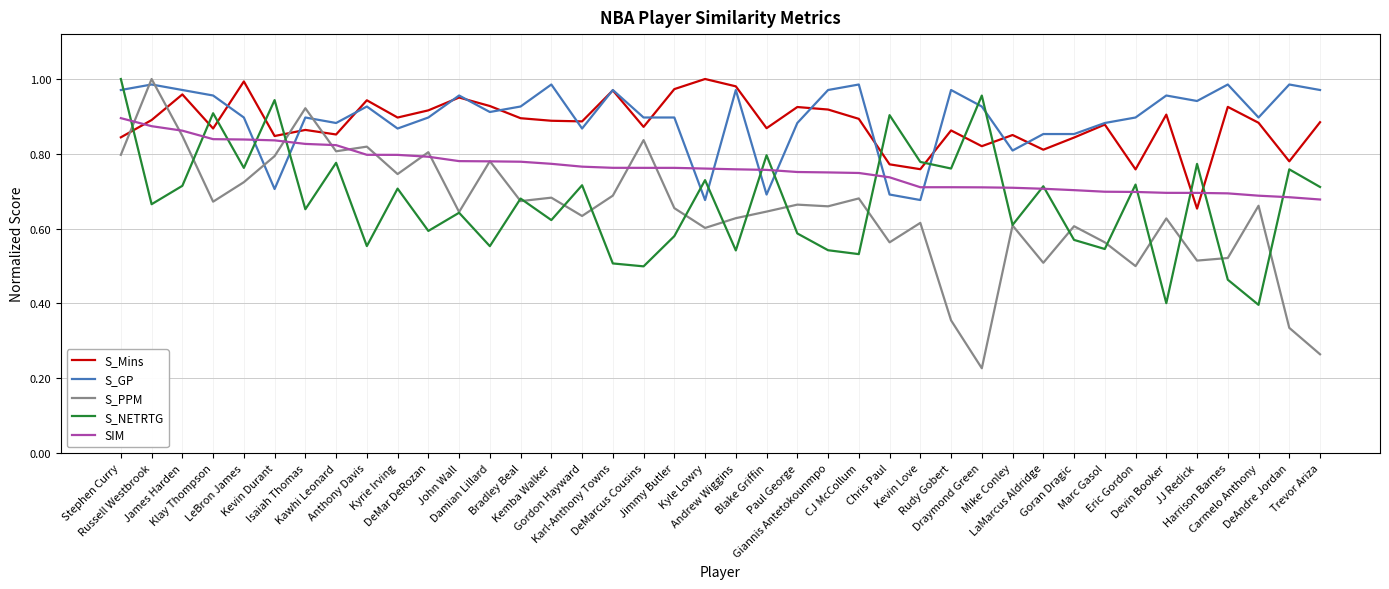

Does the chart display data point markers on the line(s)?

No